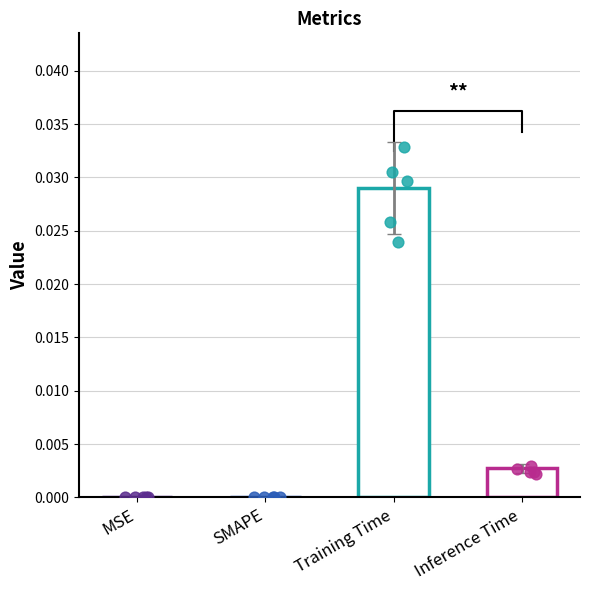

Which has a higher value, Training Time or MSE?

Training Time